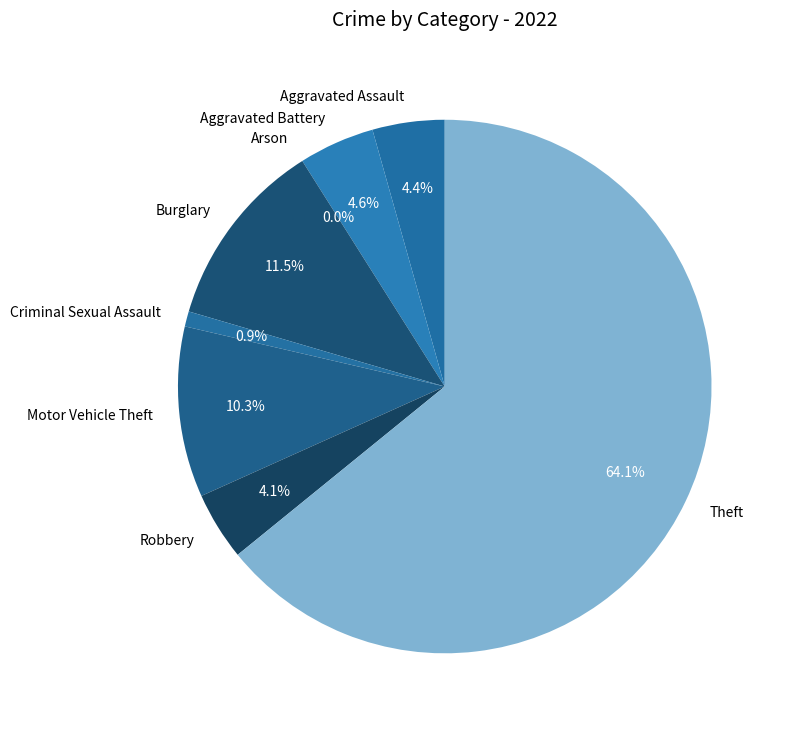

What percentage do Theft and Burglary together represent?

75.6%